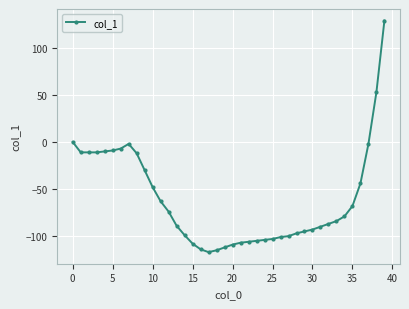

What is the difference between the second highest and minimum values?

170